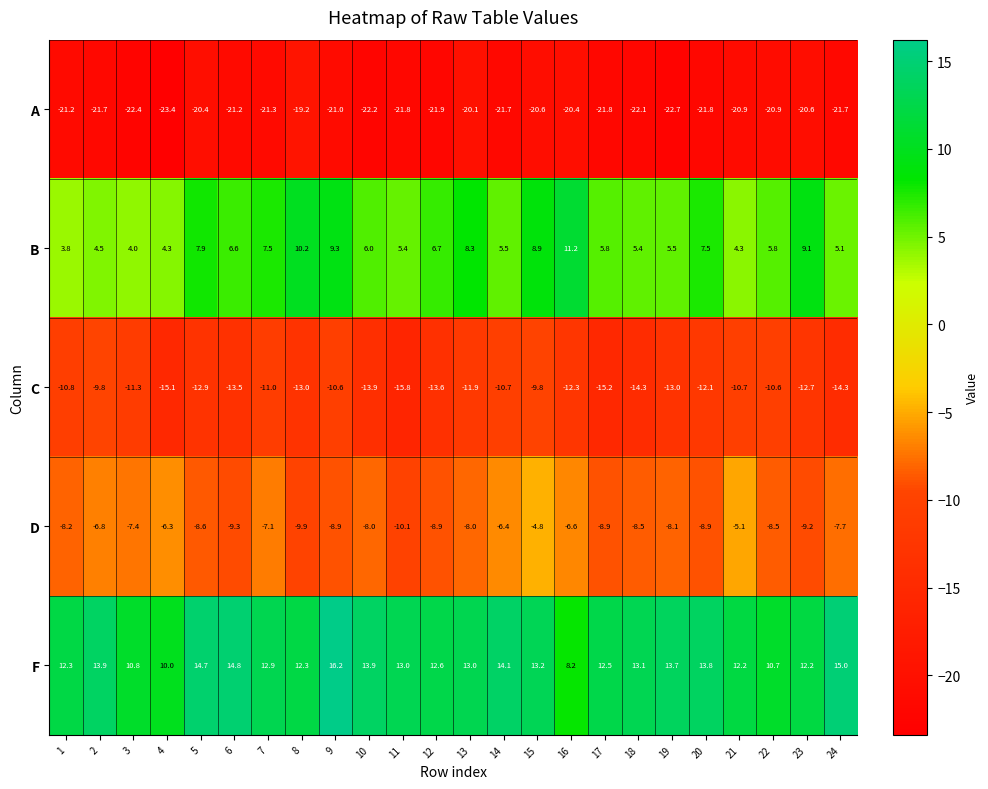

Which series changed the most between 2 and 10?

C